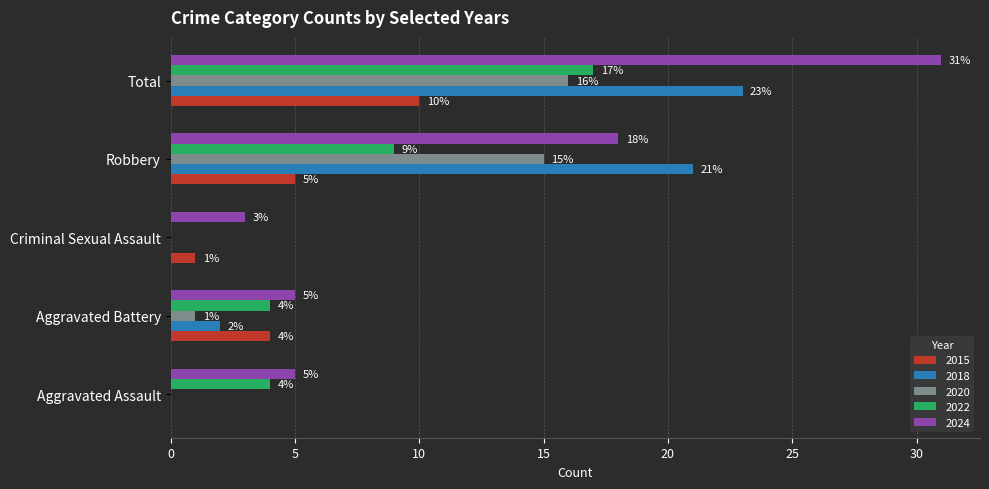

True or false: 2018 has a value of 21 at Robbery.

True